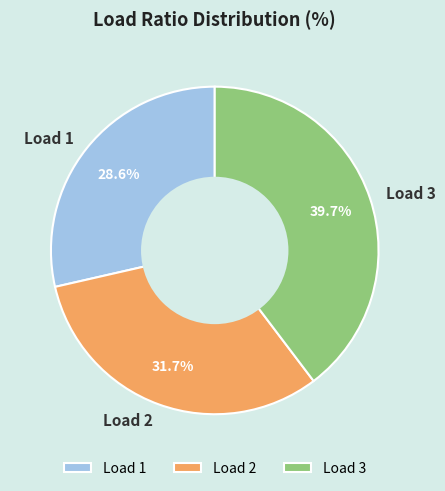

Is Load 1 the majority of the pie?

No